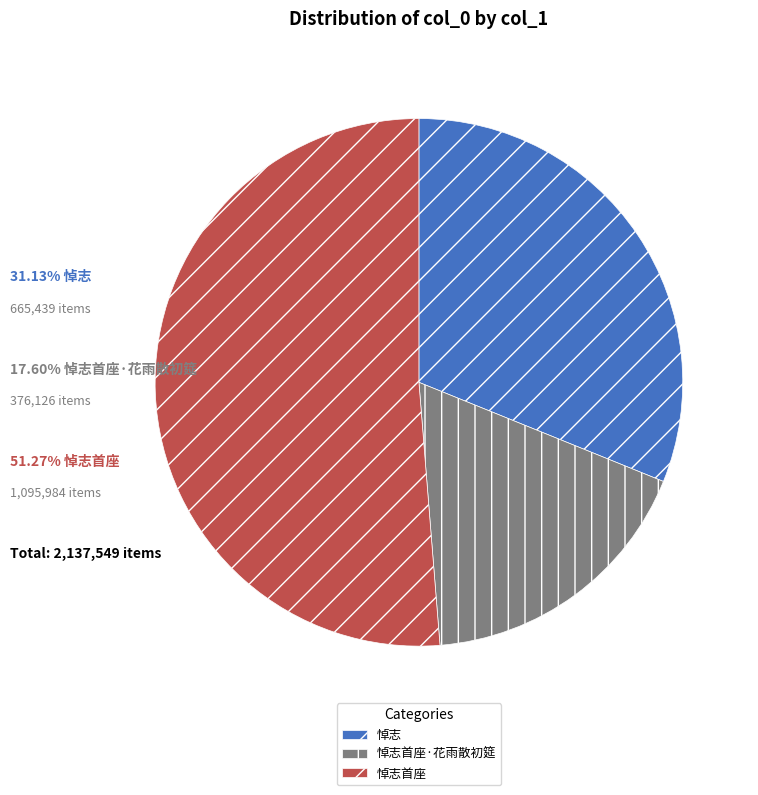

The 悼志 slice represents 24% of the pie. True or false?

False